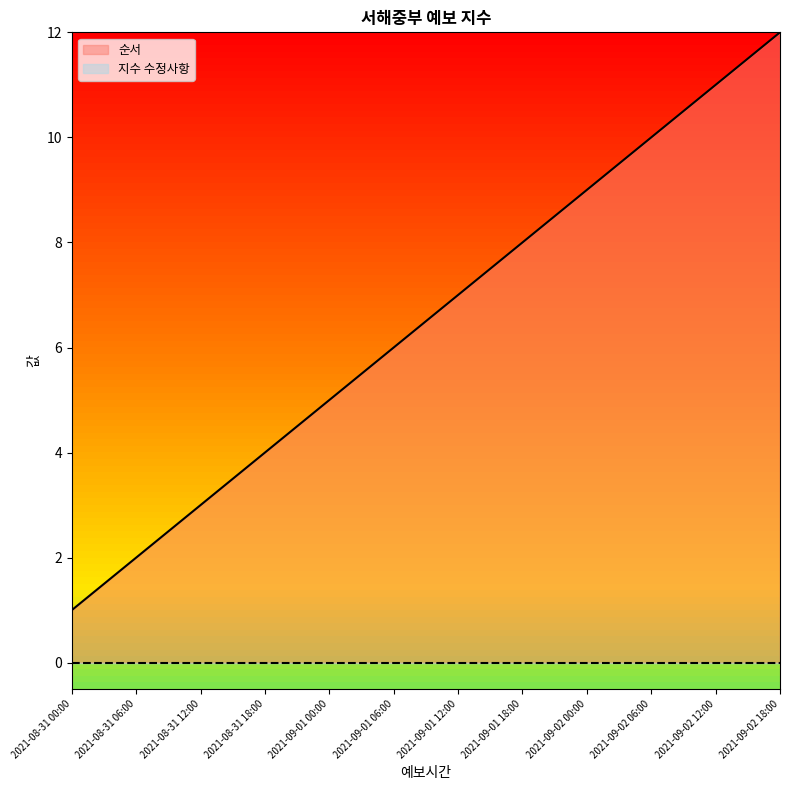

What is the label of the 2nd point from the right?

2021-09-02 12:00